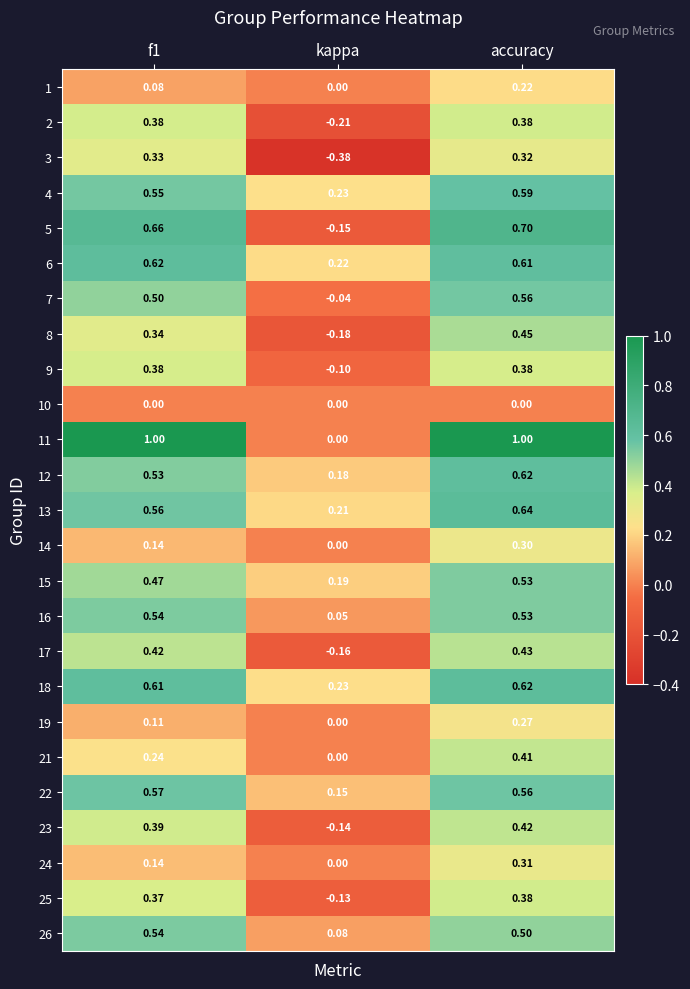

Which label corresponds to the smallest value in the chart?

kappa